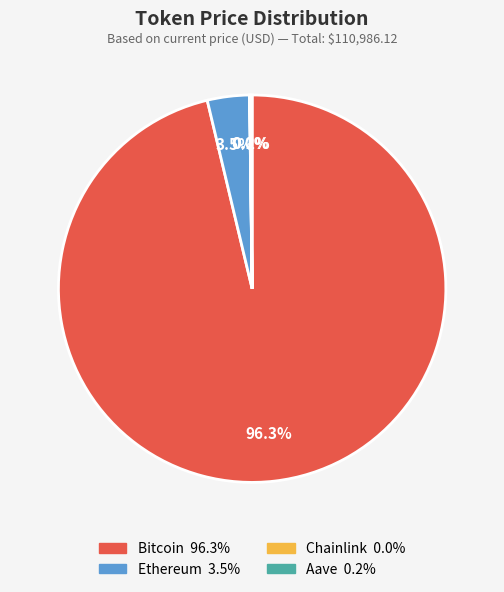

To the nearest percent, what is the average slice percentage?

25%